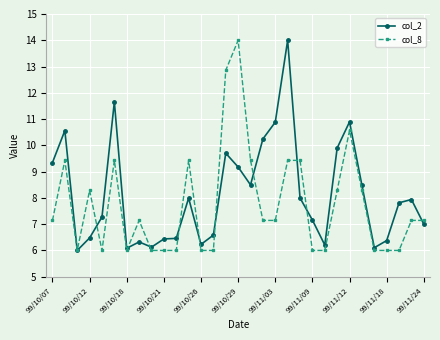

What is the value of the col_2 point at the 10th from the left?

6.4